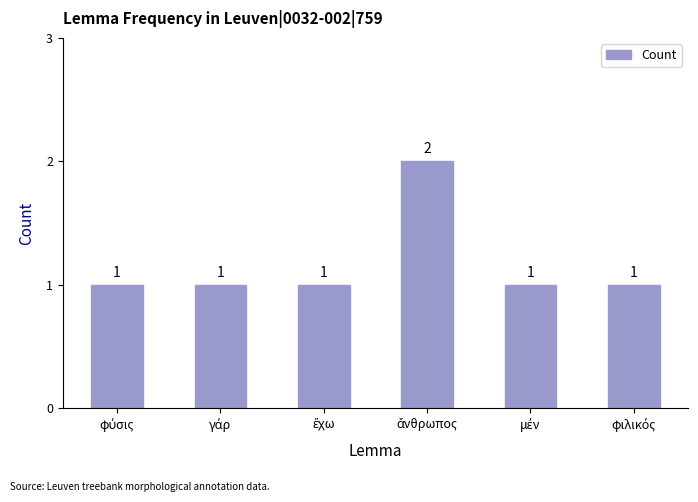

Count the number of values greater than 1.

1